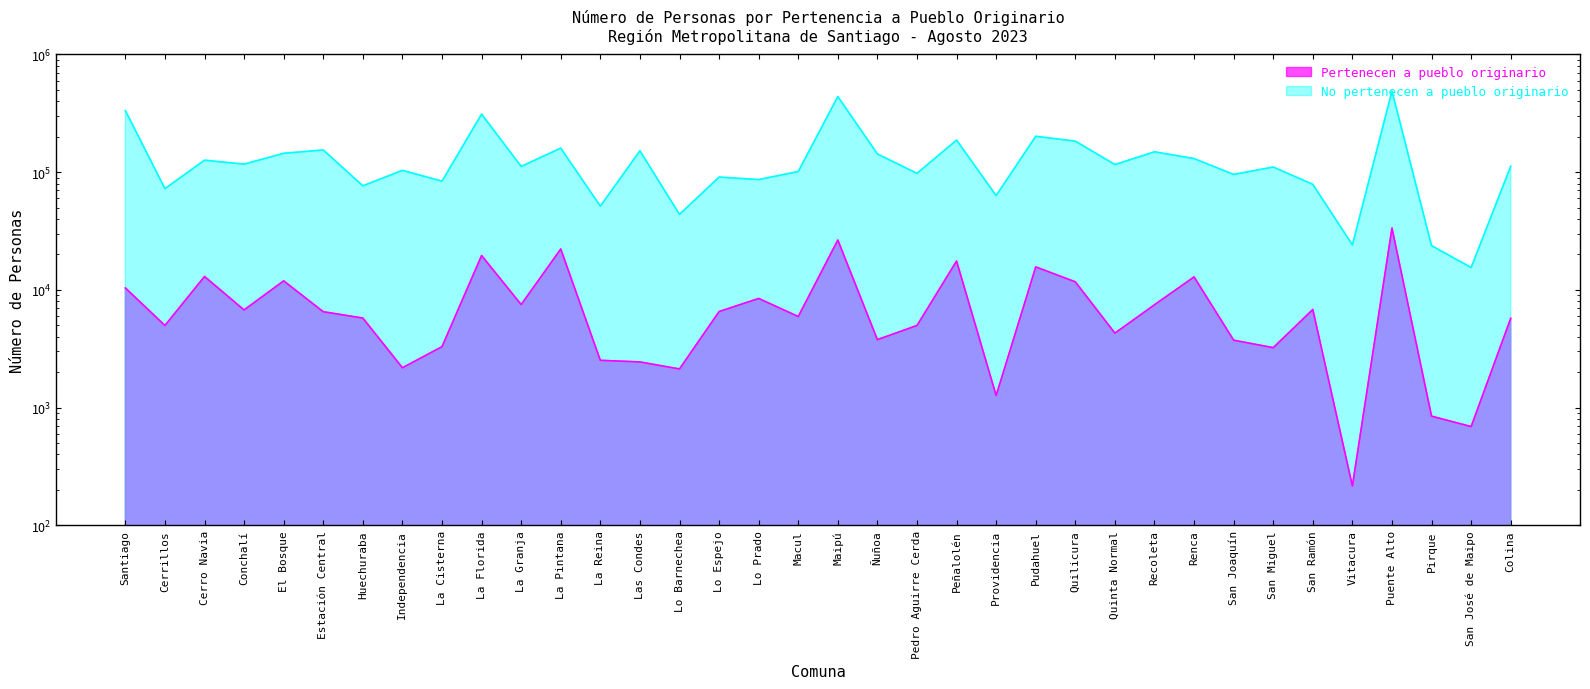

Which category has the lowest value in the No pertenecen a pueblo originario series?

San José de Maipo